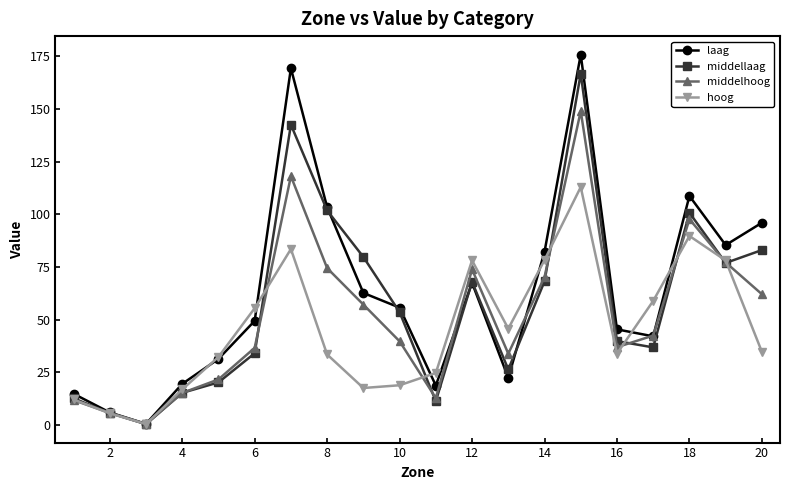

What is the value of the laag point at the 3rd from the left?

0.6